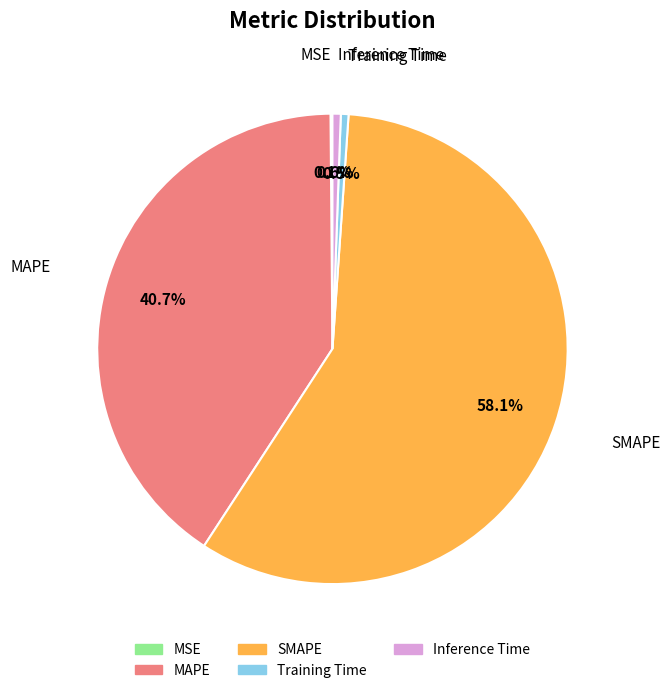

Which category has the biggest portion of the pie?

SMAPE